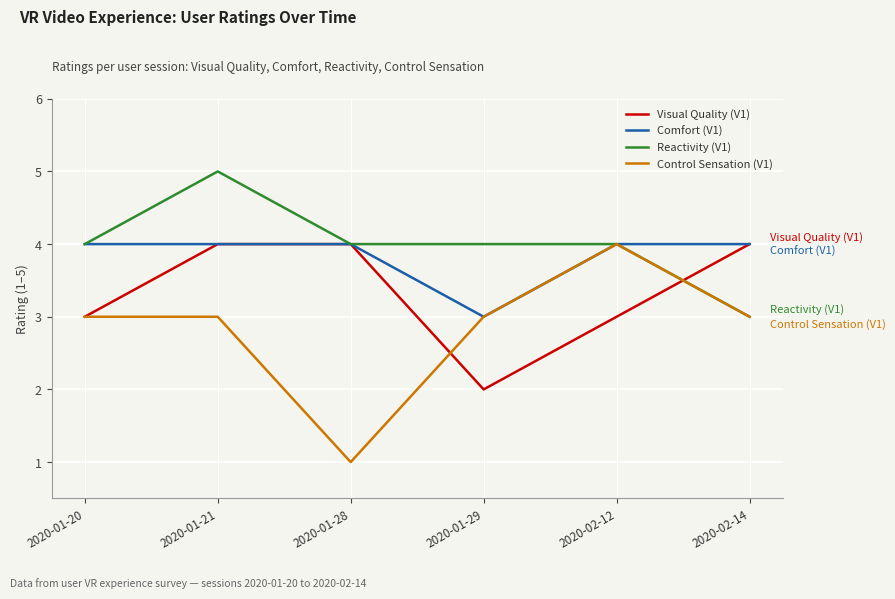

How many distinct data groups are displayed?

4